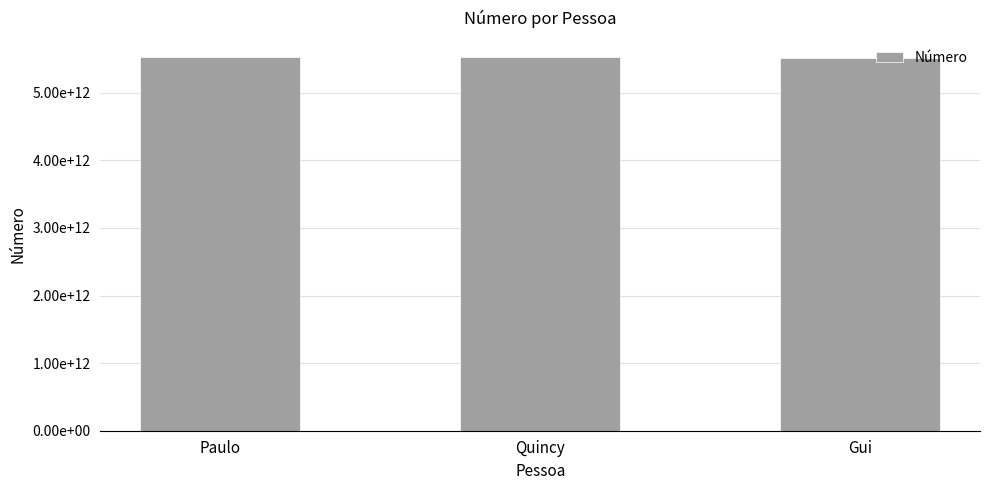

Rank the categories by value from lowest to highest.

Gui, Paulo, Quincy